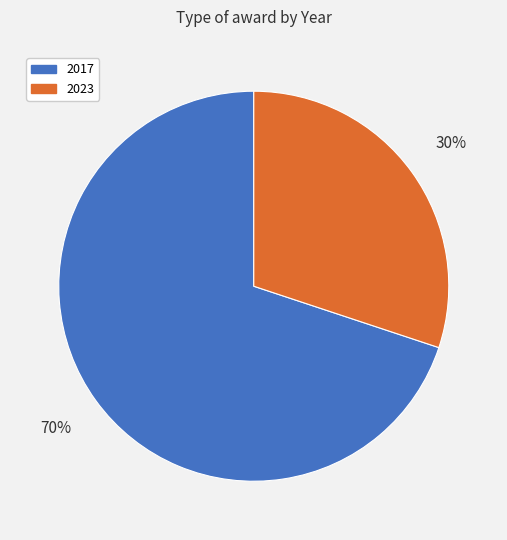

What is the largest slice in the pie chart?

2017